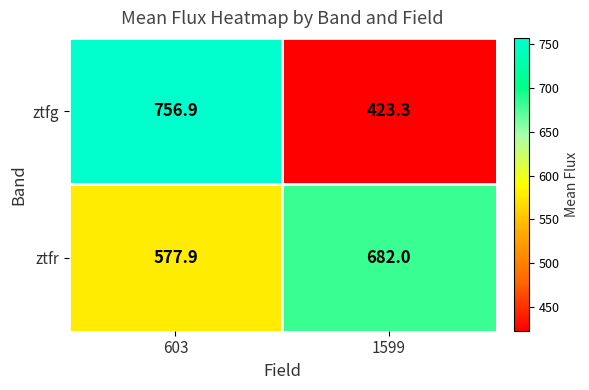

How many series are shown in this chart?

2